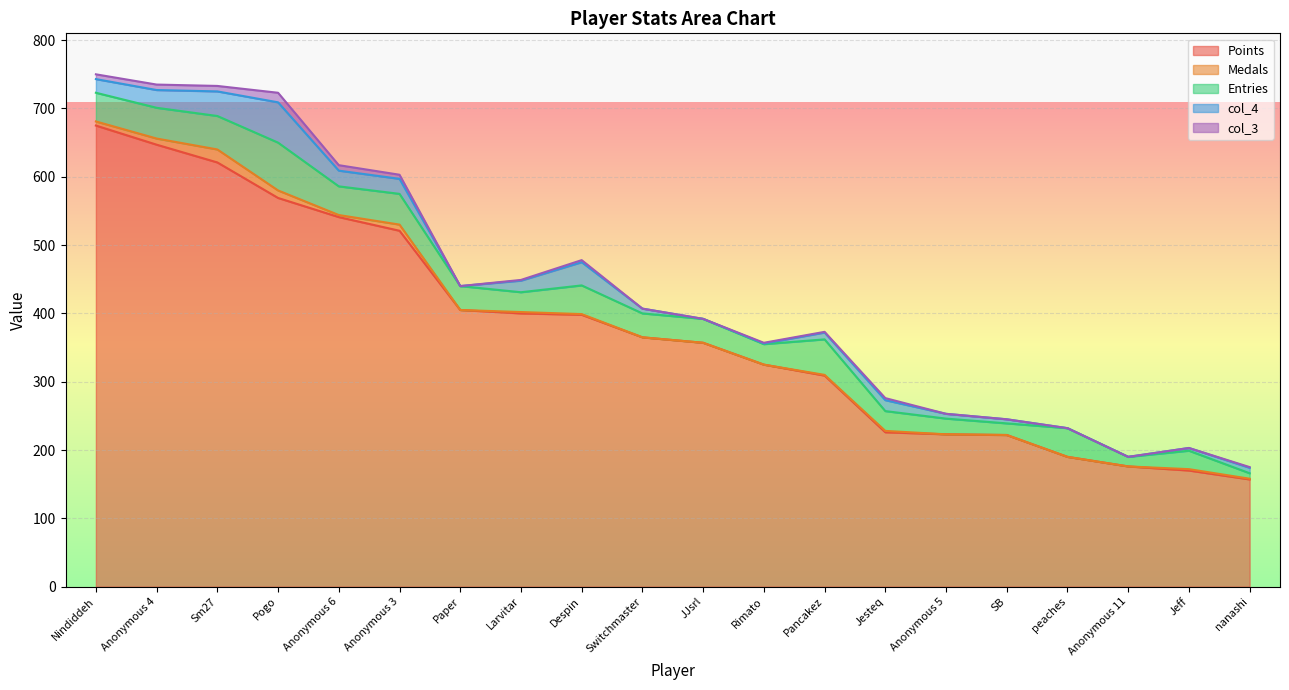

True or false: Medals and col_4 cross at least once.

False